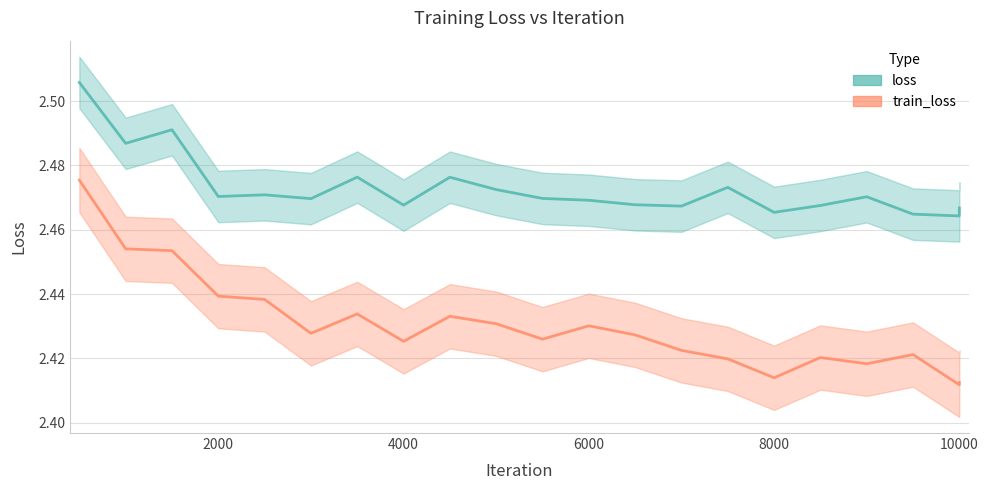

What are all the series names shown in the legend?

loss, train_loss